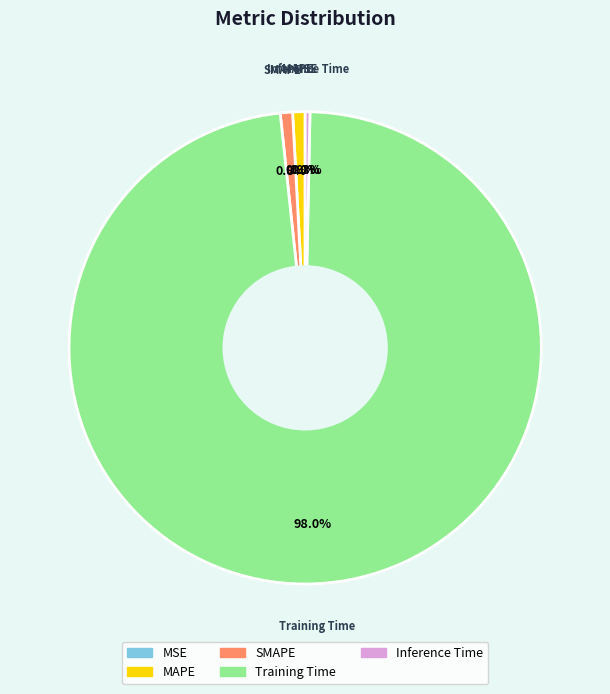

What percentage do Inference Time and MAPE together represent?

1.2%